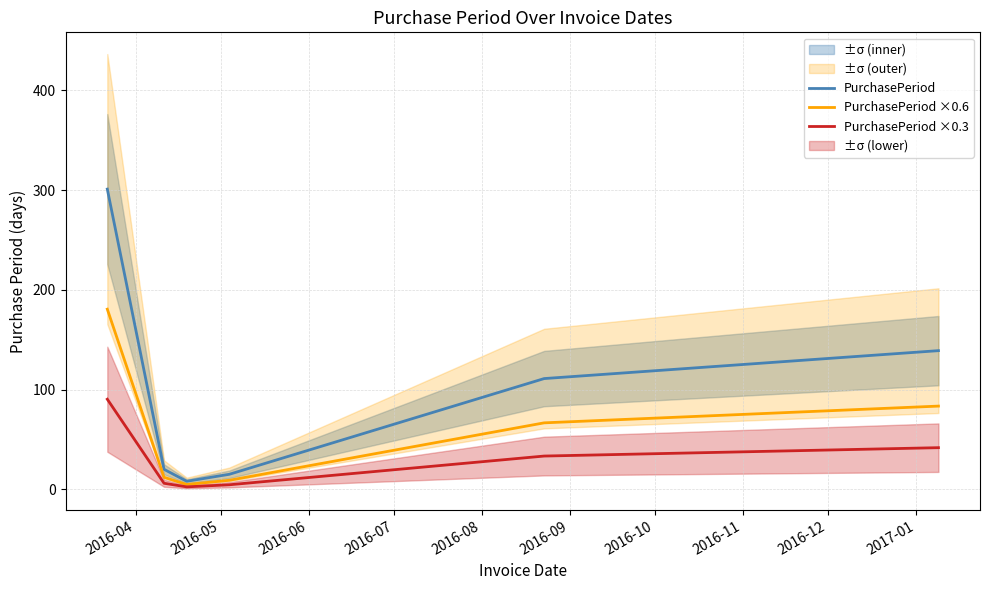

True or false: PurchasePeriod ×0.6 has more than 1 interior local peaks.

False